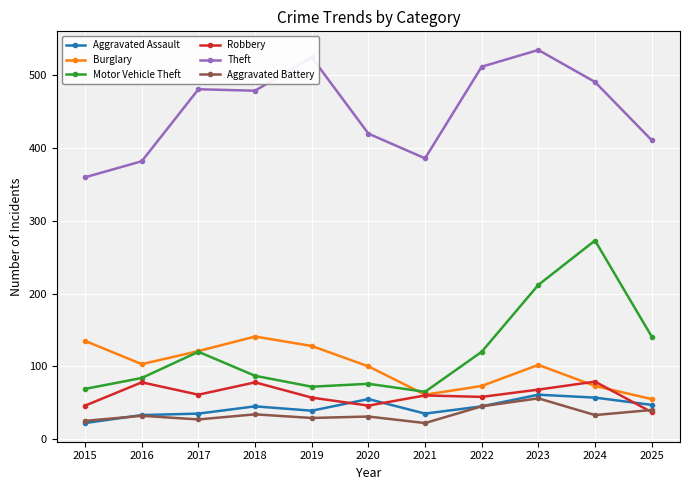

True or false: Motor Vehicle Theft has a value of 197 at 2022.

False